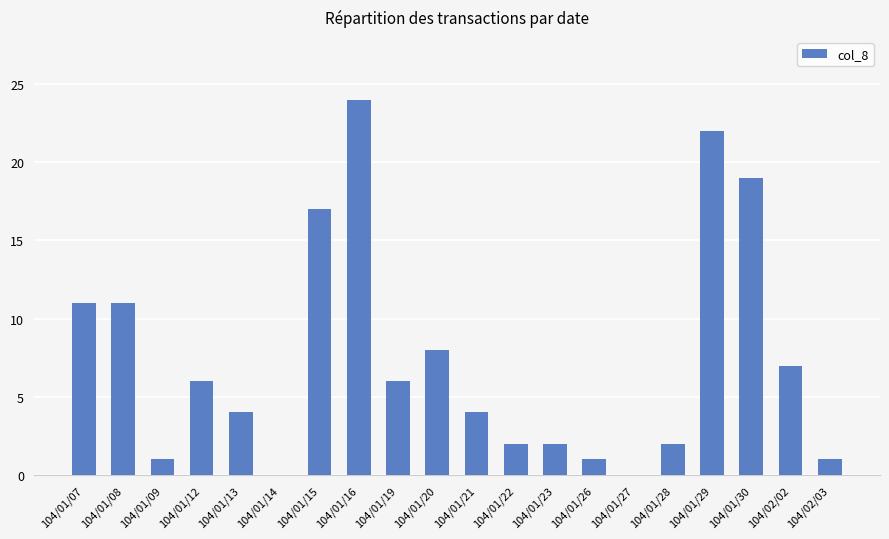

Are the bars horizontal?

No